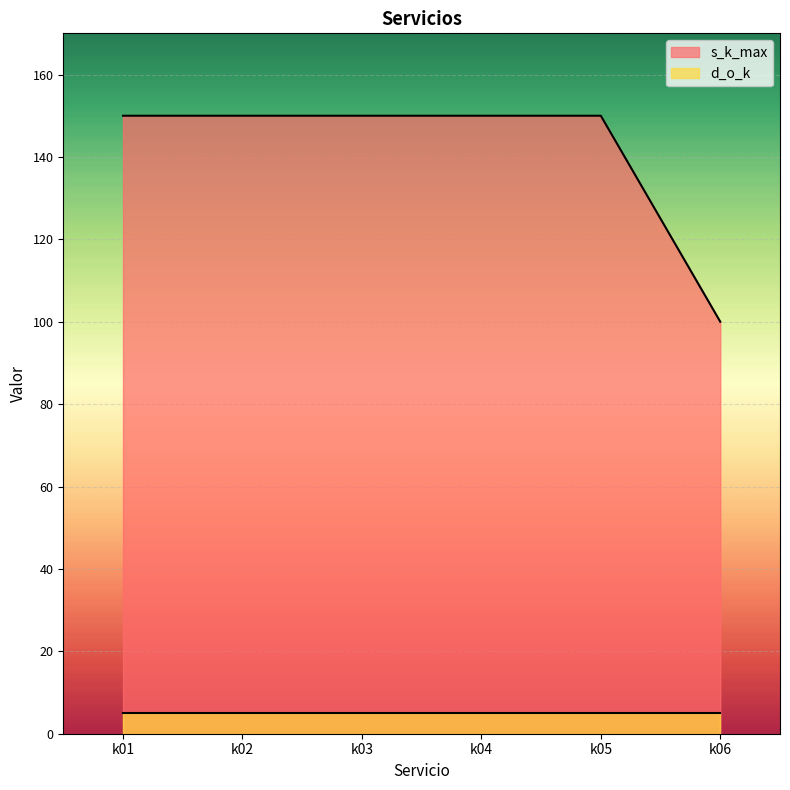

Rank the categories by value from lowest to highest.

k06, k01, k02, k03, k04, k05